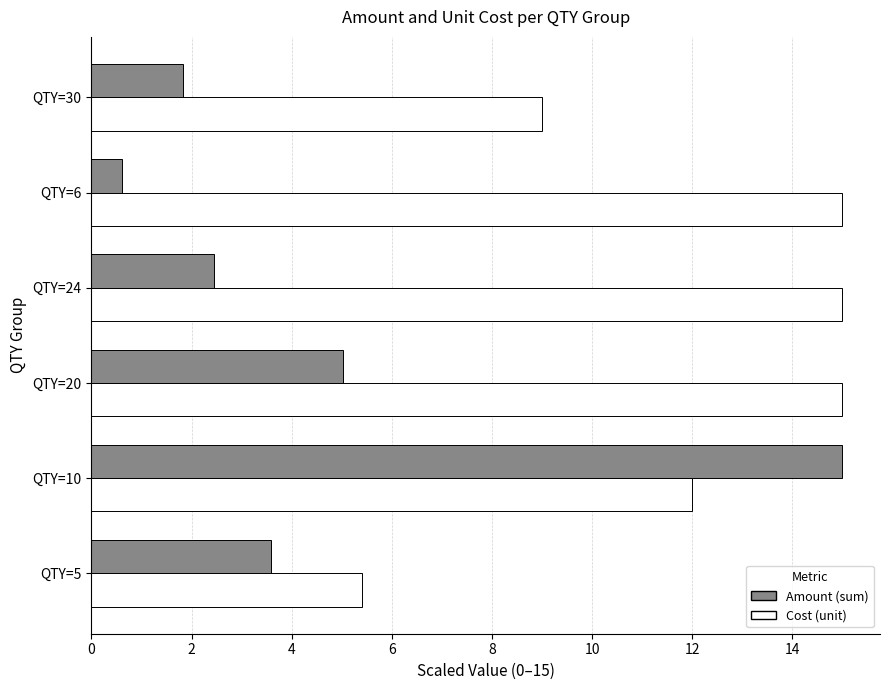

What is the difference between the second highest and minimum values in the Amount (sum) series?

4.4